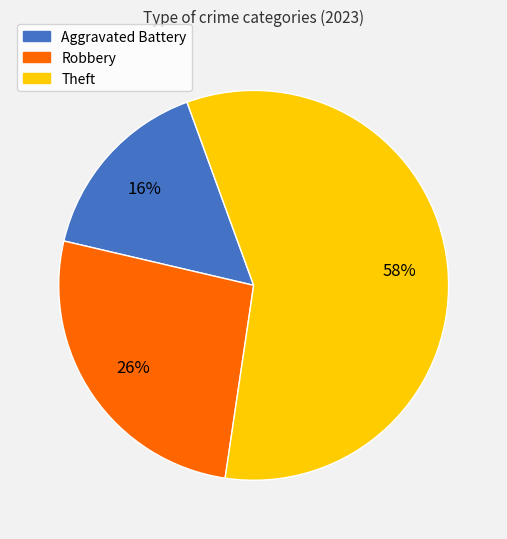

What percentage is the Theft slice, to the nearest percent?

58%